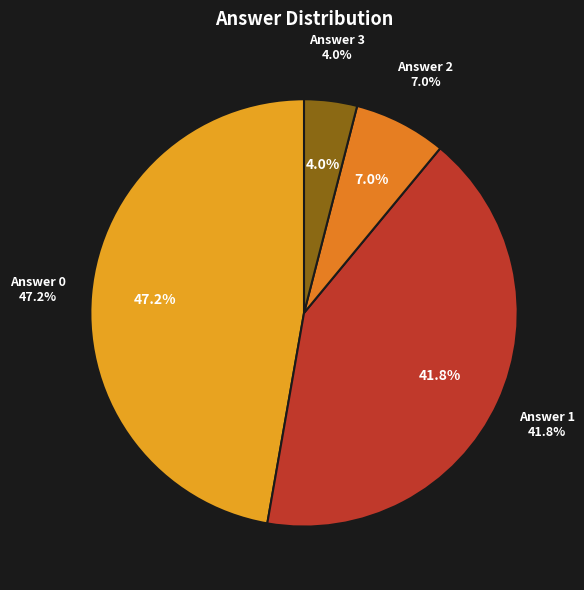

To the nearest percent, what is the difference between the 2 and 3 slice percentages?

3%